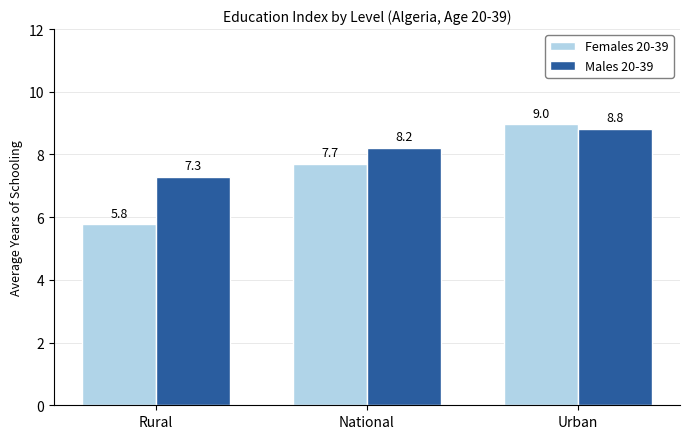

Which series has the widest spread of values?

Females 20-39